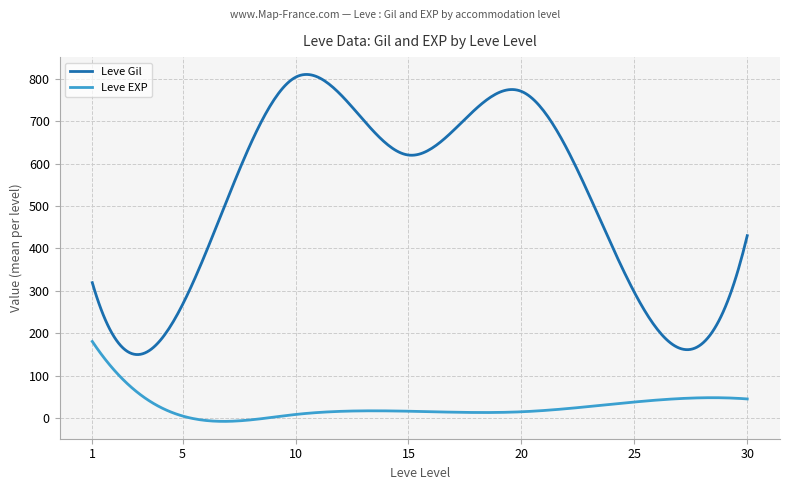

What is the highest value of the Leve EXP series?

180.7